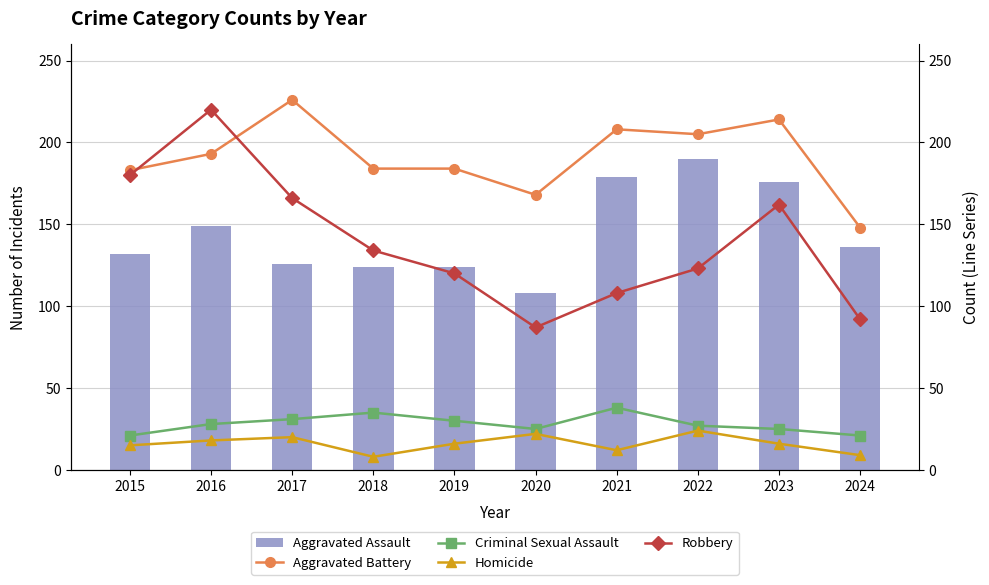

What is the average value of the Homicide series?

16